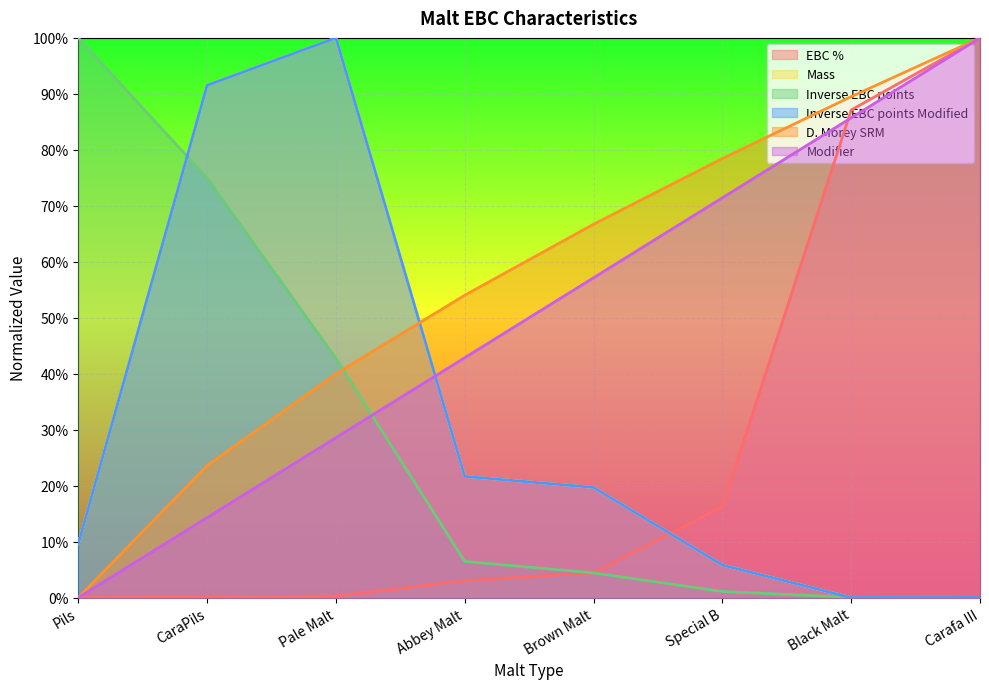

What is the sum of the D. Morey SRM values at Brown Malt and Black Malt?

1.6